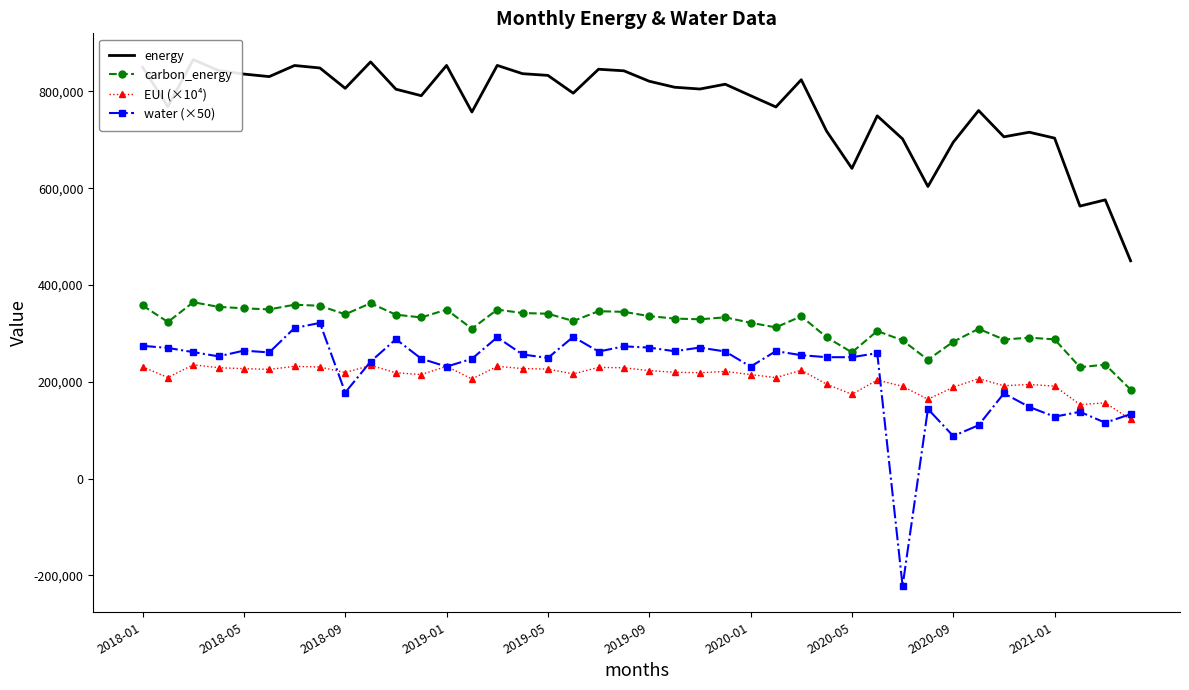

Which series has the widest spread of values?

water (×50)